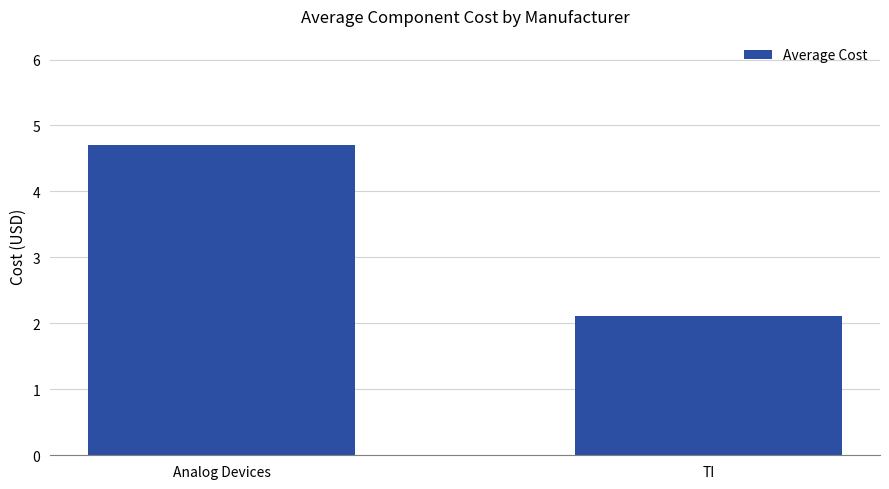

What is the change in value from Analog Devices to TI?

-2.6